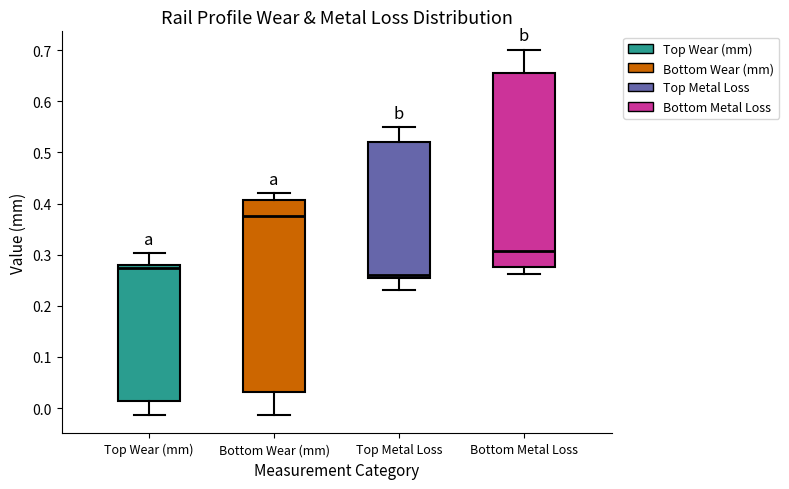

Which box's median line is the lowest?

Top Metal Loss